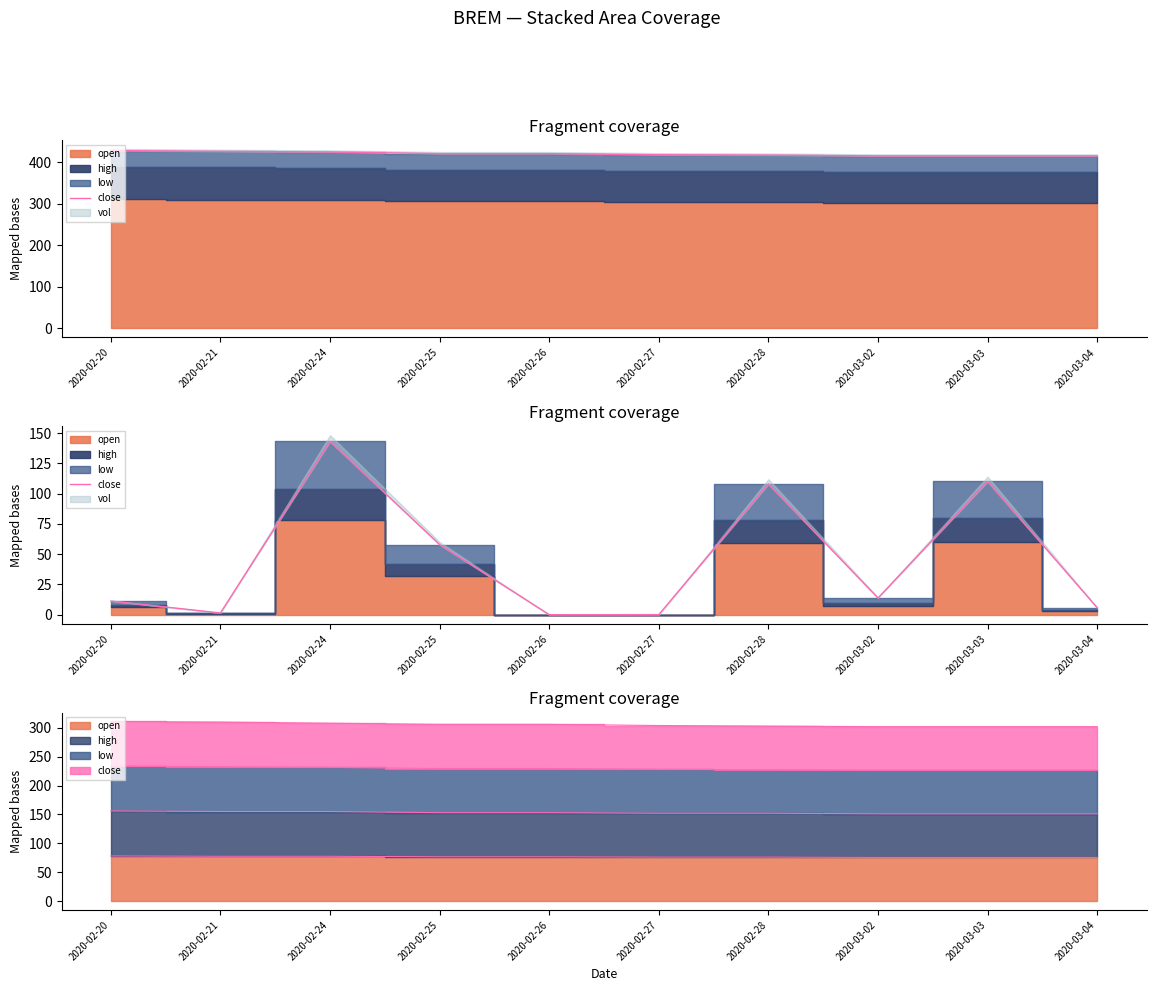

What is the average value?

45.1